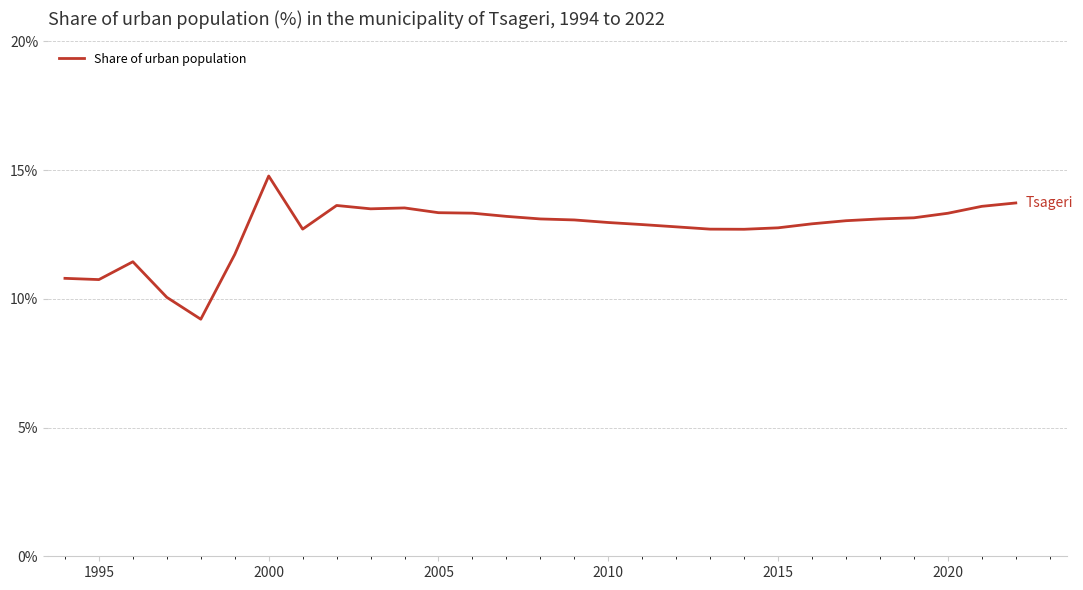

What is the minimum value shown in the chart?

9.2